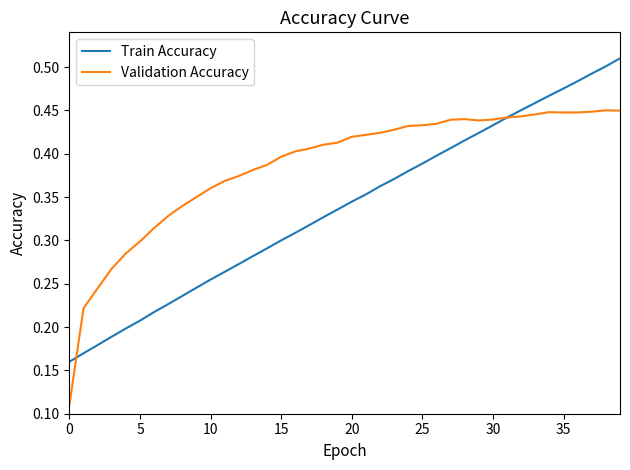

Which series has the widest spread of values?

Train Accuracy